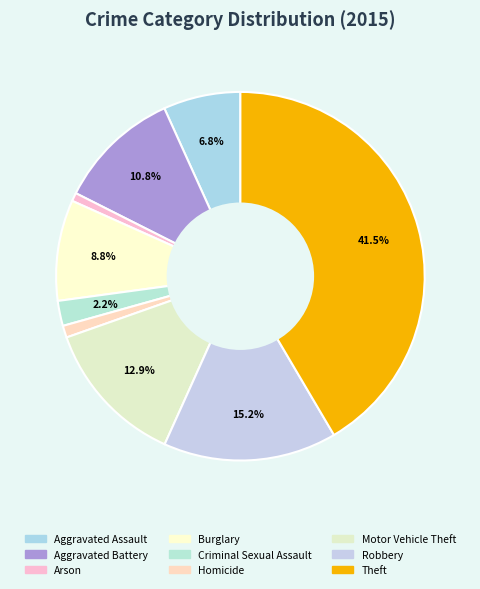

True or false: Motor Vehicle Theft accounts for 13% of the total.

True